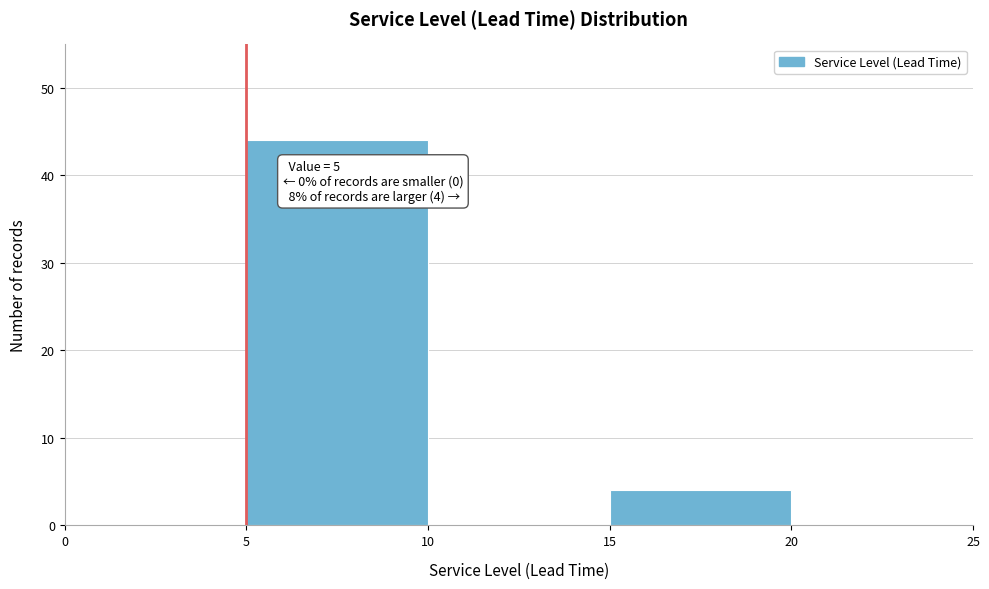

Over which range of the x-axis is the bar tallest?

5 to 10